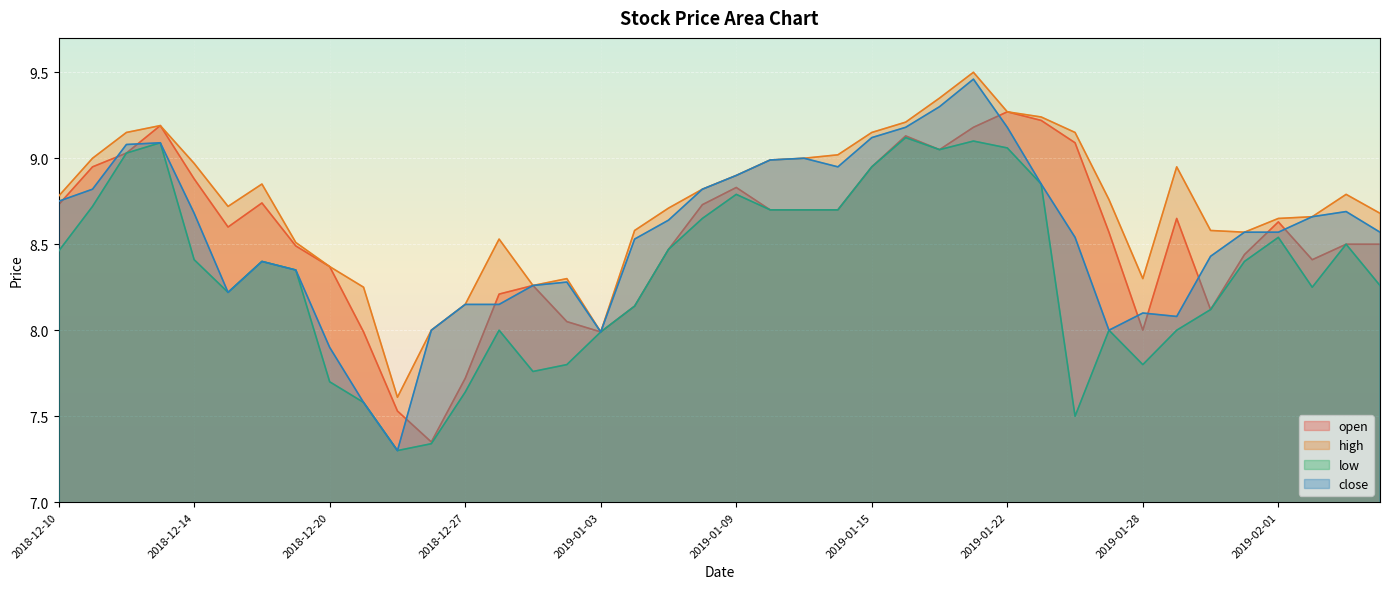

Read the close value at 2018-12-14.

8.7